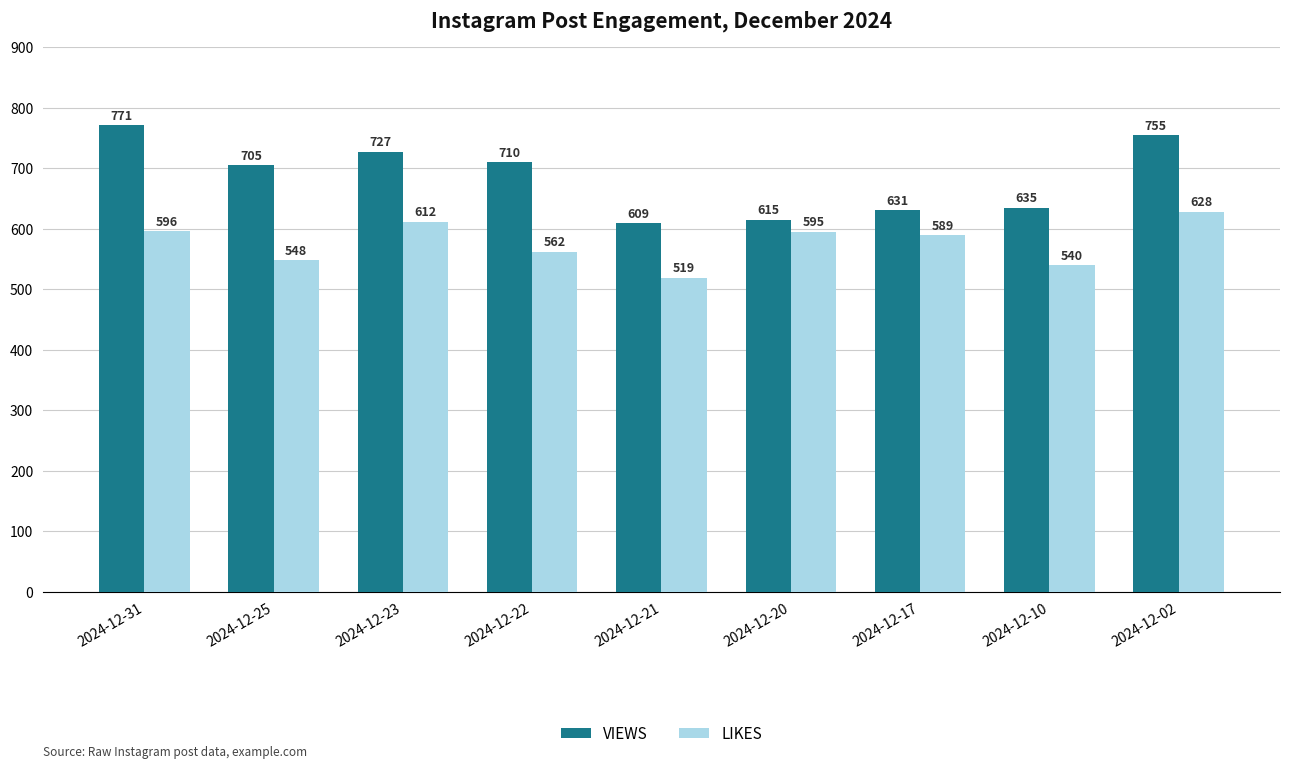

What is the value of the VIEWS bar at the 1st from the left?

771